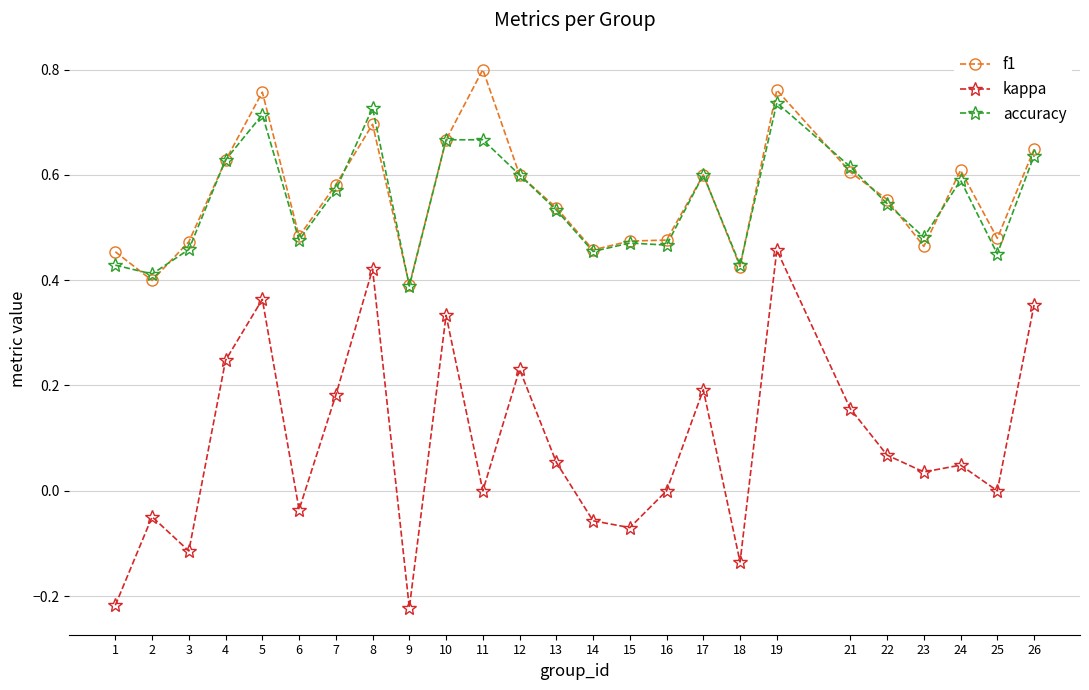

Which category has the highest value in the kappa series?

19